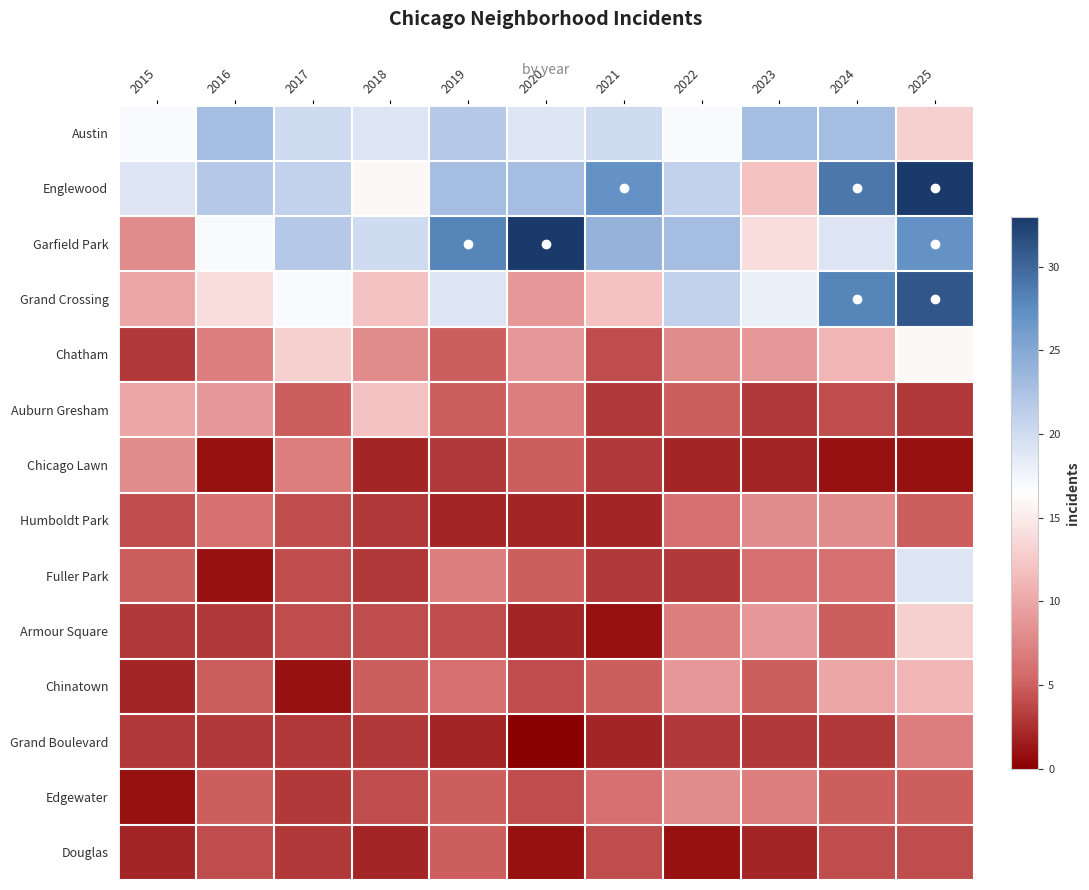

Reading left to right, transcribe all the data shown in this chart.

Austin: 2015=17	2016=23	2017=20	2018=19	2019=22	2020=19	2021=20	2022=17	2023=23	2024=23	2025=13
Englewood: 2015=19	2016=22	2017=21	2018=16	2019=23	2020=23	2021=27	2022=21	2023=12	2024=29	2025=33
Garfield Park: 2015=8	2016=17	2017=22	2018=20	2019=28	2020=33	2021=24	2022=23	2023=14	2024=19	2025=27
Grand Crossing: 2015=10	2016=14	2017=17	2018=12	2019=19	2020=9	2021=12	2022=21	2023=18	2024=28	2025=31
Chatham: 2015=3	2016=7	2017=13	2018=8	2019=5	2020=9	2021=4	2022=8	2023=9	2024=11	2025=16
Auburn Gresham: 2015=10	2016=9	2017=5	2018=12	2019=5	2020=7	2021=3	2022=5	2023=3	2024=4	2025=3
Chicago Lawn: 2015=8	2016=1	2017=7	2018=2	2019=3	2020=5	2021=3	2022=2	2023=2	2024=1	2025=1
Humboldt Park: 2015=4	2016=6	2017=4	2018=3	2019=2	2020=2	2021=2	2022=6	2023=8	2024=8	2025=5
Fuller Park: 2015=5	2016=1	2017=4	2018=3	2019=7	2020=5	2021=3	2022=3	2023=6	2024=6	2025=19
Armour Square: 2015=3	2016=3	2017=4	2018=4	2019=4	2020=2	2021=1	2022=7	2023=9	2024=5	2025=13
Chinatown: 2015=2	2016=5	2017=1	2018=5	2019=6	2020=4	2021=5	2022=9	2023=5	2024=10	2025=11
Grand Boulevard: 2015=3	2016=3	2017=3	2018=3	2019=2	2020=0	2021=2	2022=3	2023=3	2024=3	2025=7
Edgewater: 2015=1	2016=5	2017=3	2018=4	2019=5	2020=4	2021=6	2022=8	2023=7	2024=5	2025=5
Douglas: 2015=2	2016=4	2017=3	2018=2	2019=5	2020=1	2021=4	2022=1	2023=2	2024=4	2025=4